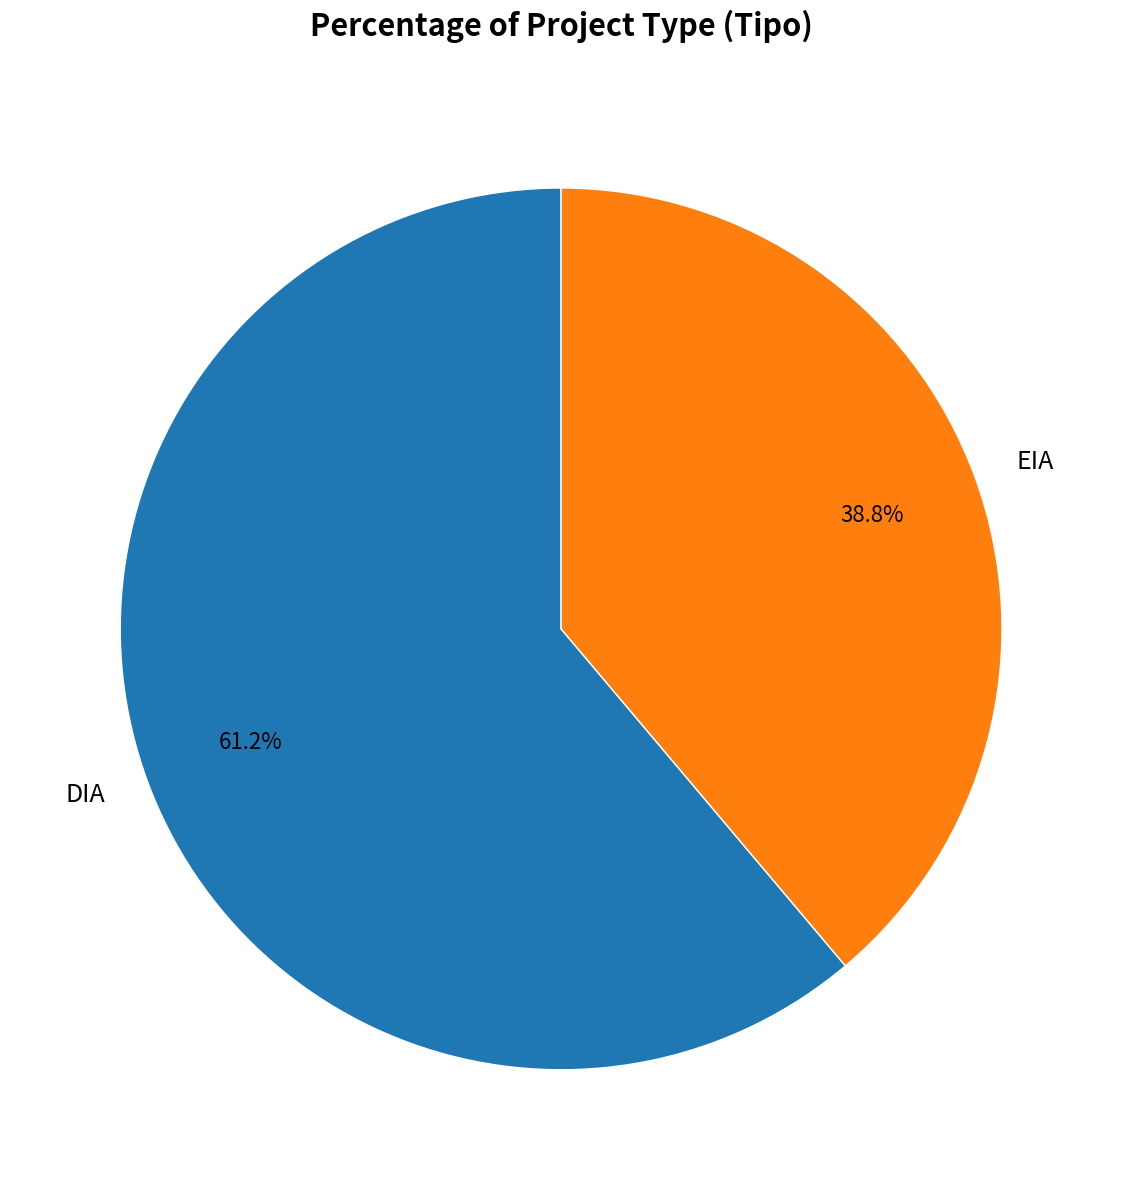

How many segments does this pie chart have?

2